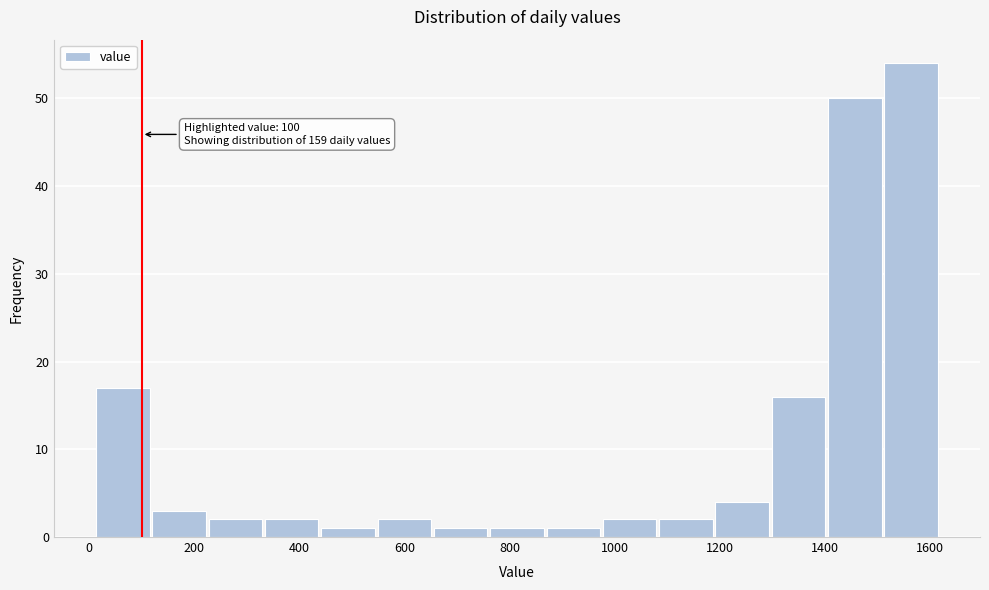

Which range on the x-axis has the tallest bar?

1520 to 1620